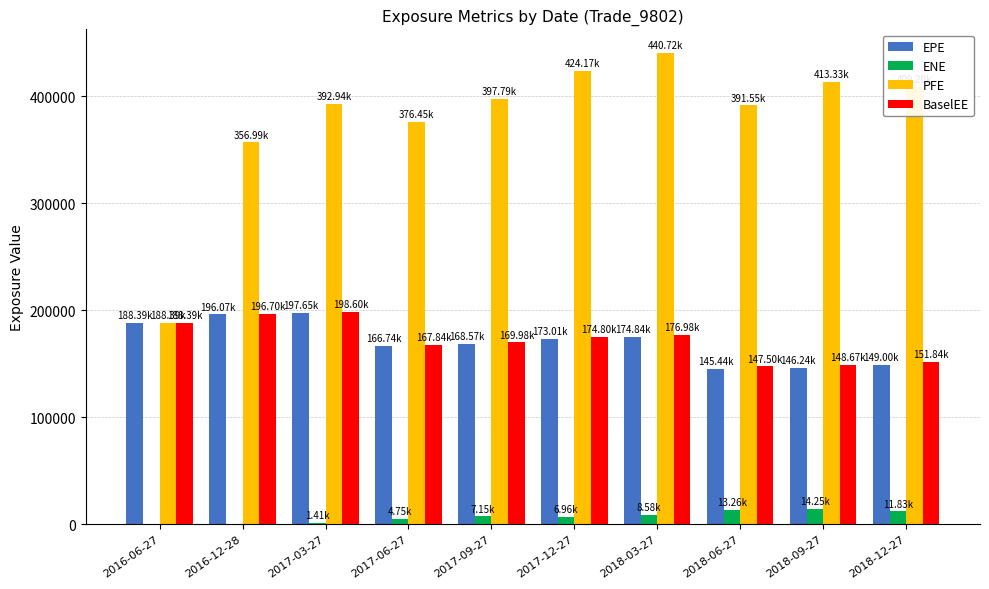

What is the average value of the ENE series?

6860.6